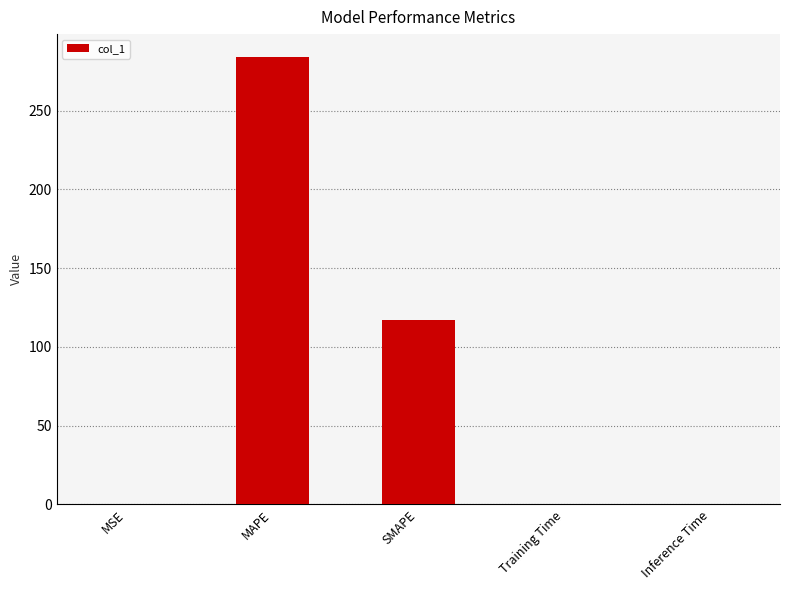

Is it true that the value at SMAPE is 117.4?

True